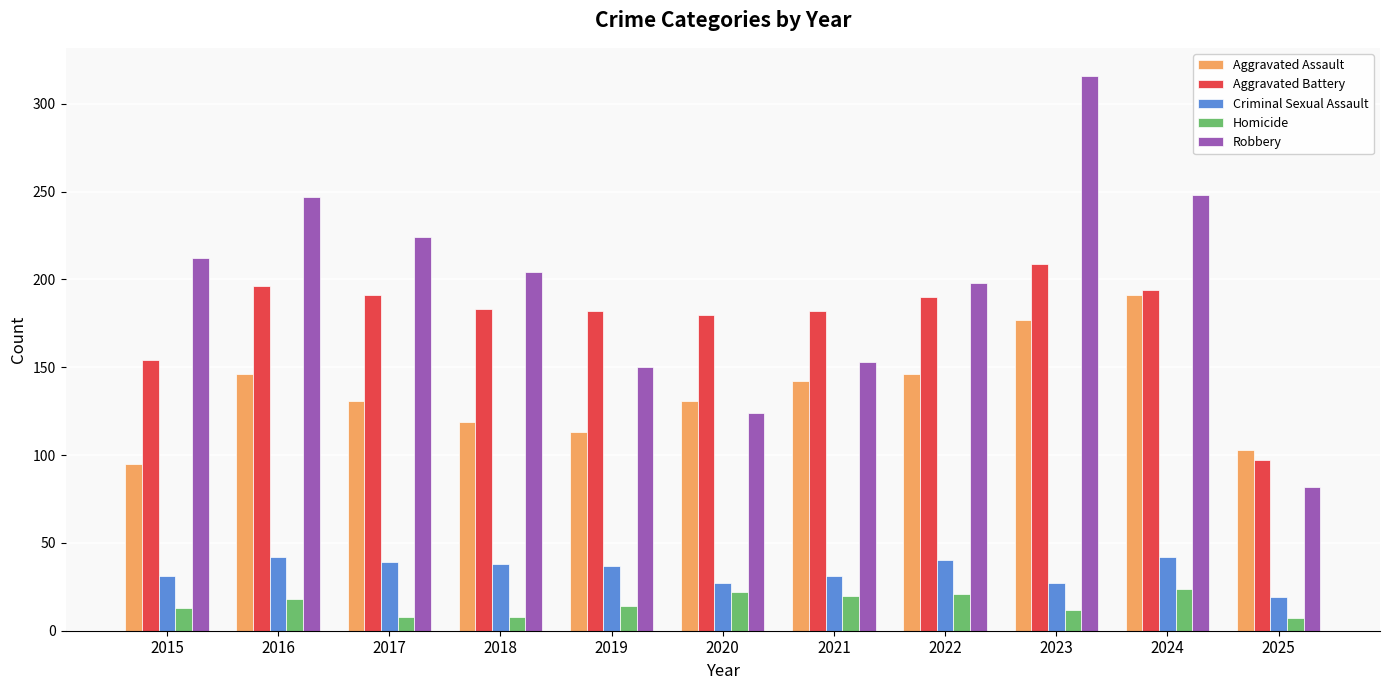

At which label is Robbery closest to 199?

2022